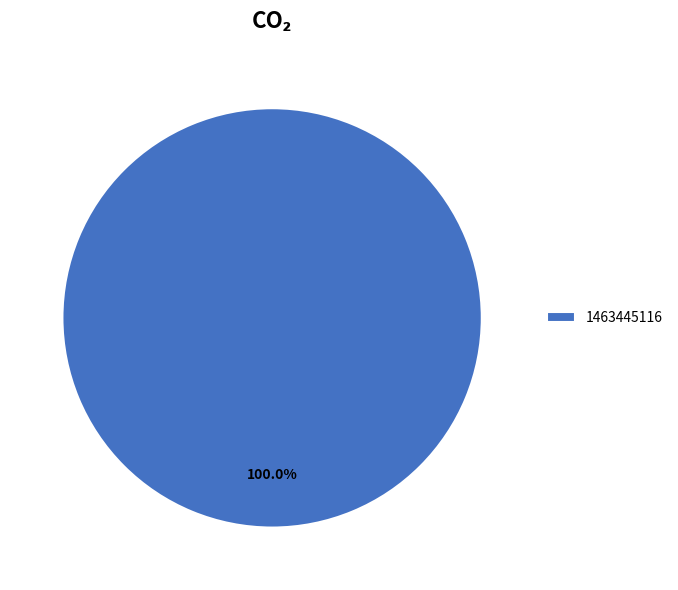

Is there any slice that represents more than half of the pie?

Yes